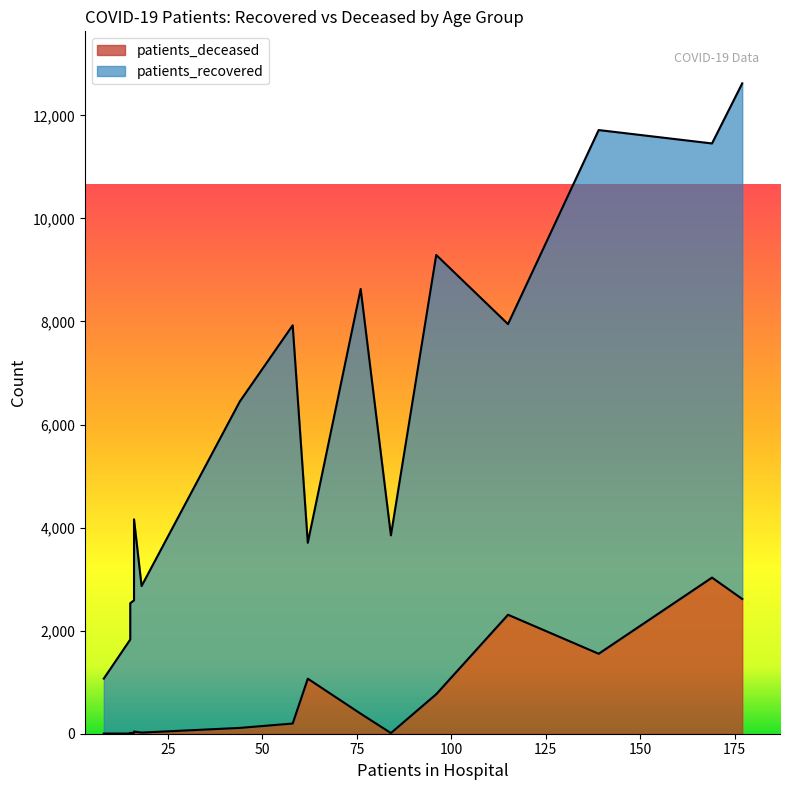

What is the minimum value shown in the chart?

3